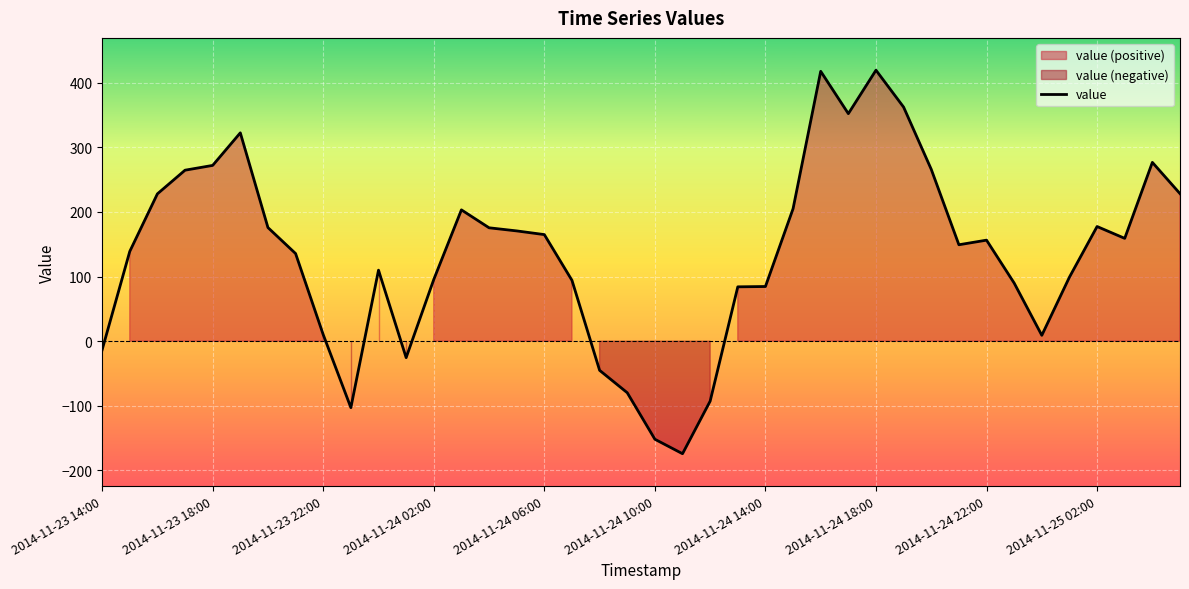

How many points are higher than both their immediate neighbors (excluding endpoints)?

8